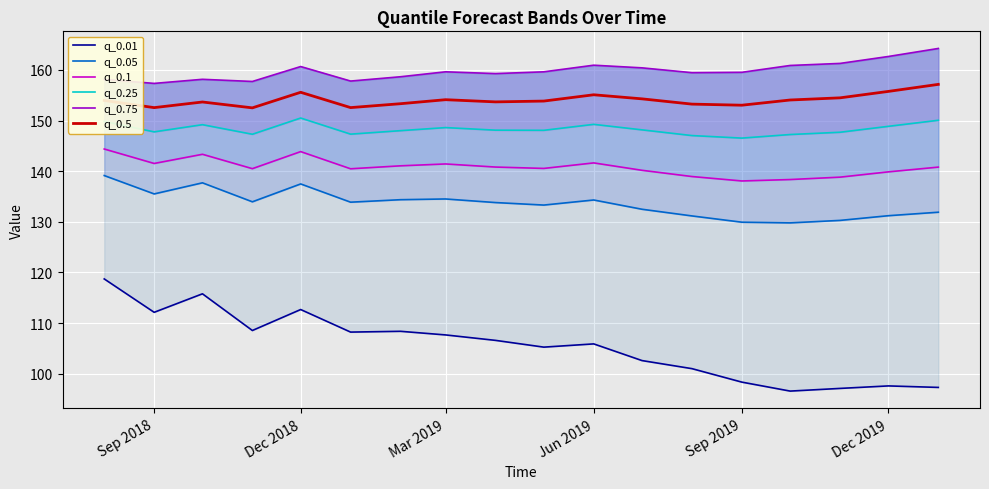

What is the highest value of the q_0.5 series?

157.1